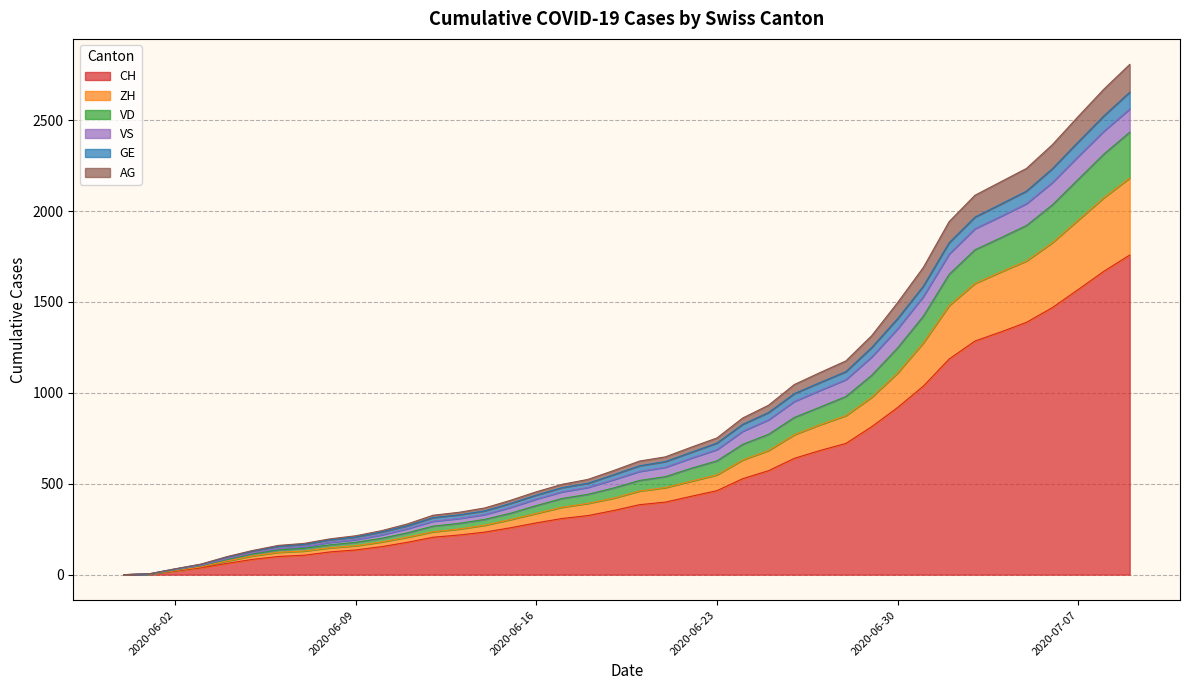

What is the maximum value for VS?

128